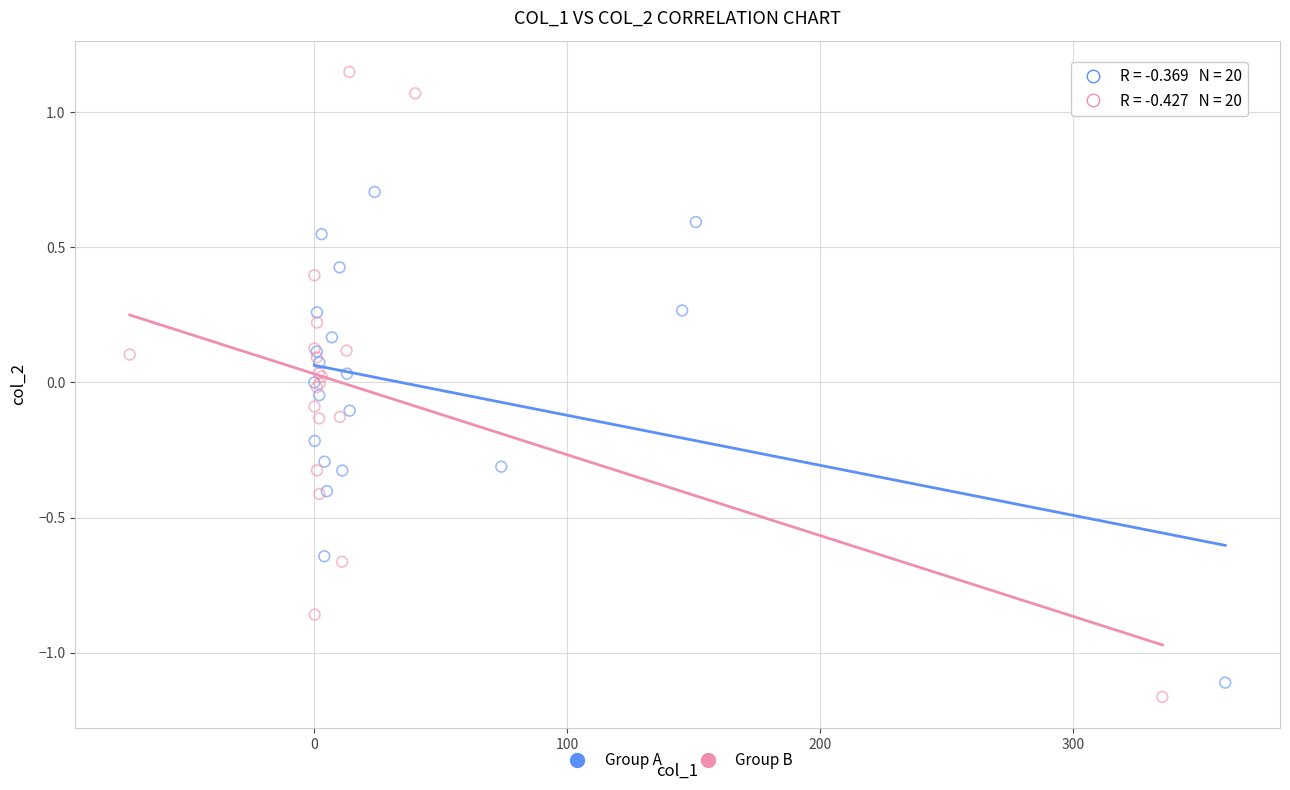

Which series has the widest spread of Y values?

Group B